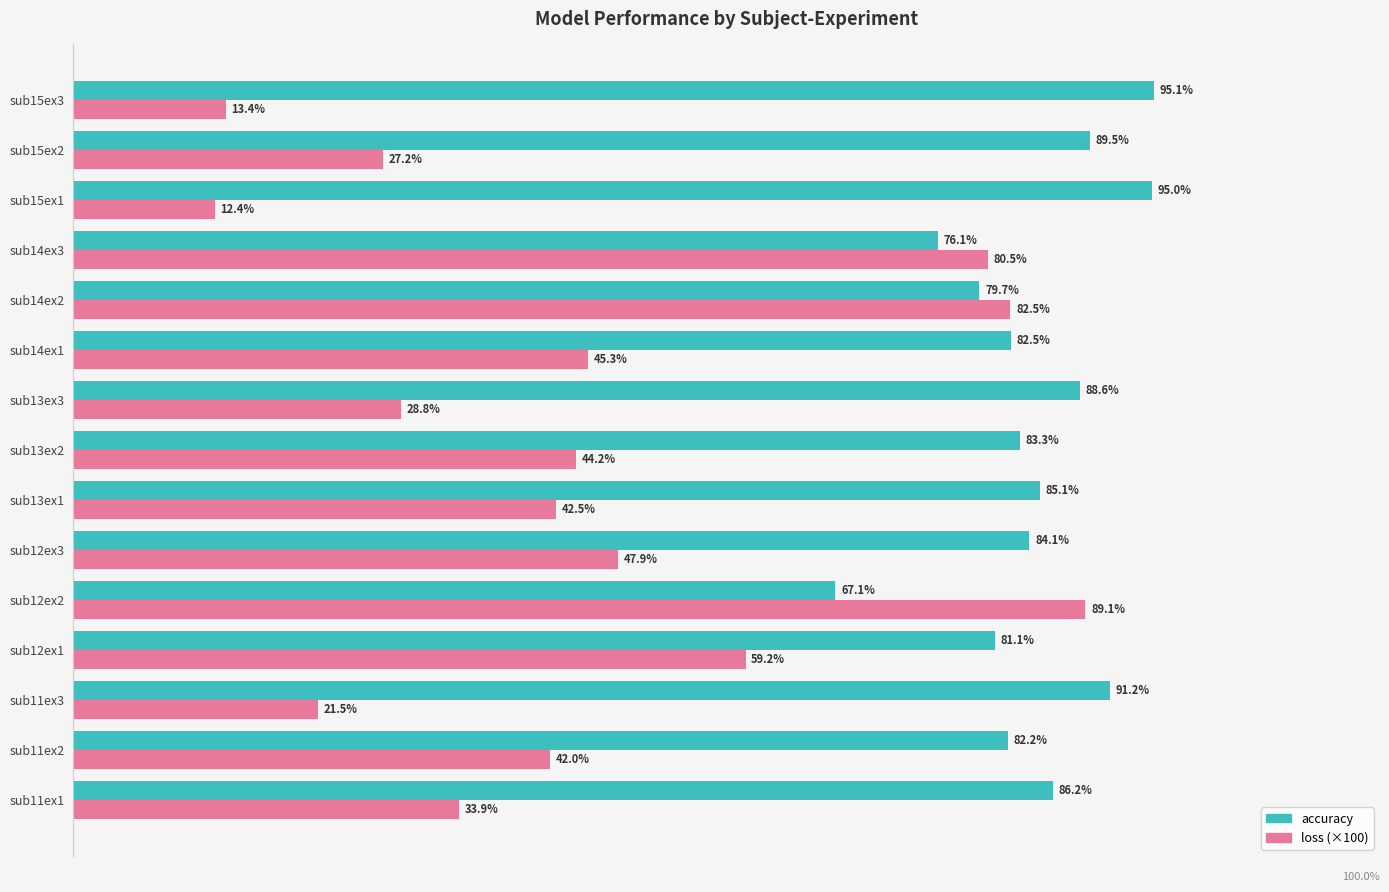

Which category has the highest value in the loss (×100) series?

sub12ex2